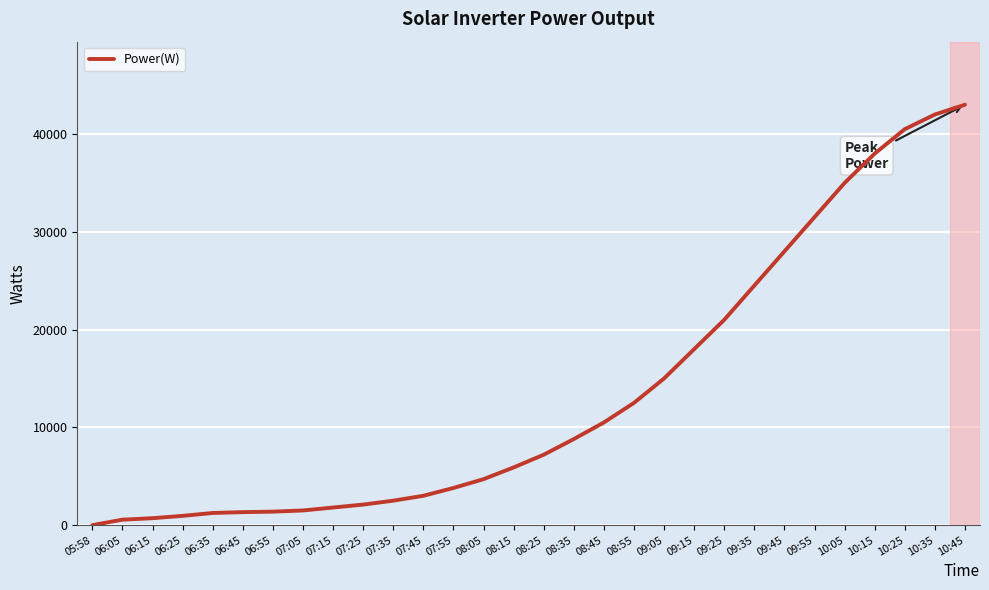

Does the chart display data point markers on the line(s)?

No